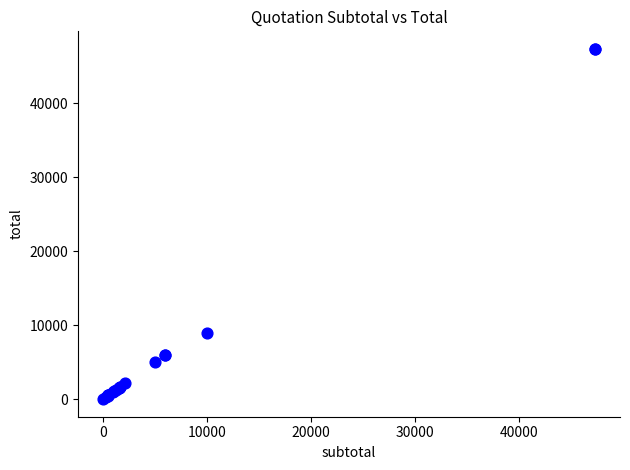

What Y value in the scatter plot is closest to 23685?

9000.0